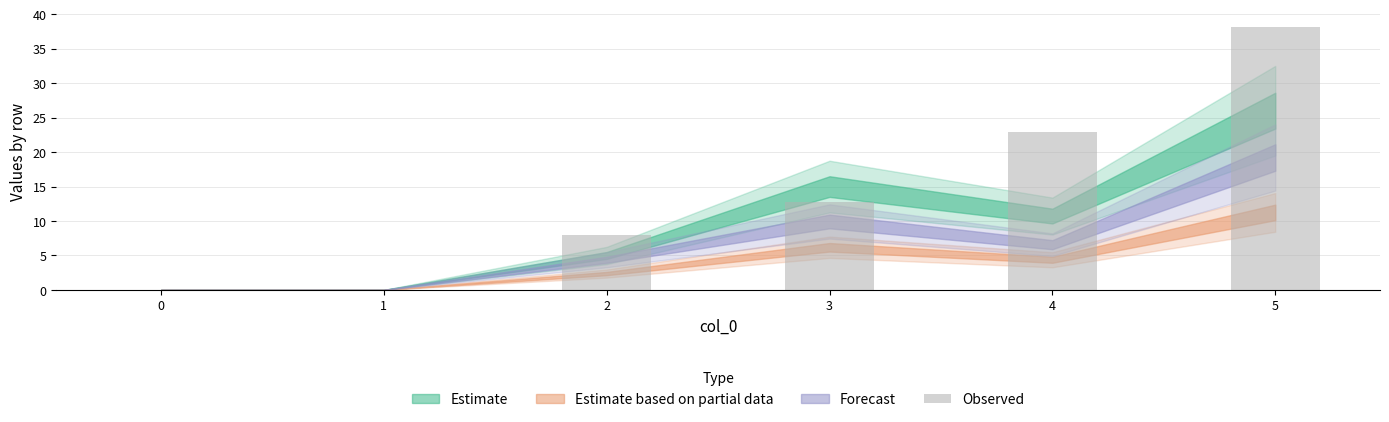

Reading left to right, transcribe all the data shown in this chart.

0.0	0.0	8.0	12.8	23.0	38.2